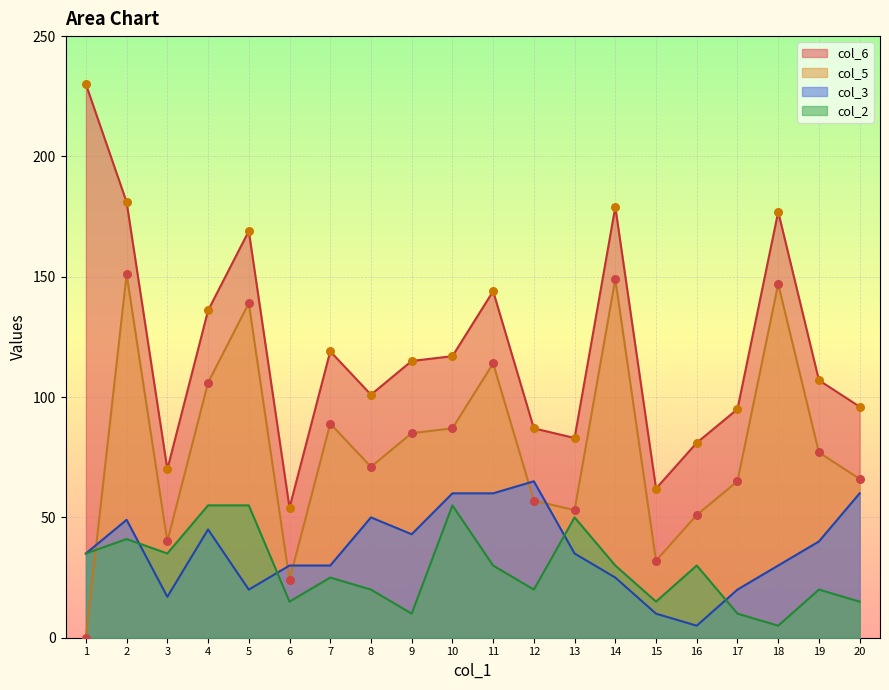

At which category is the sum across all series the highest?

2